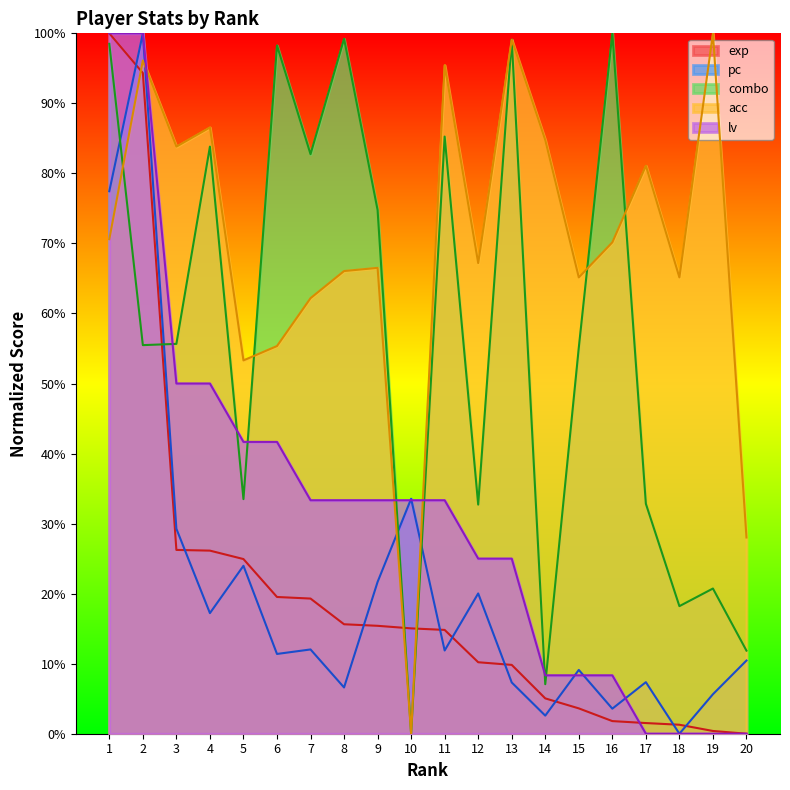

How many positive values does the lv series have?

16